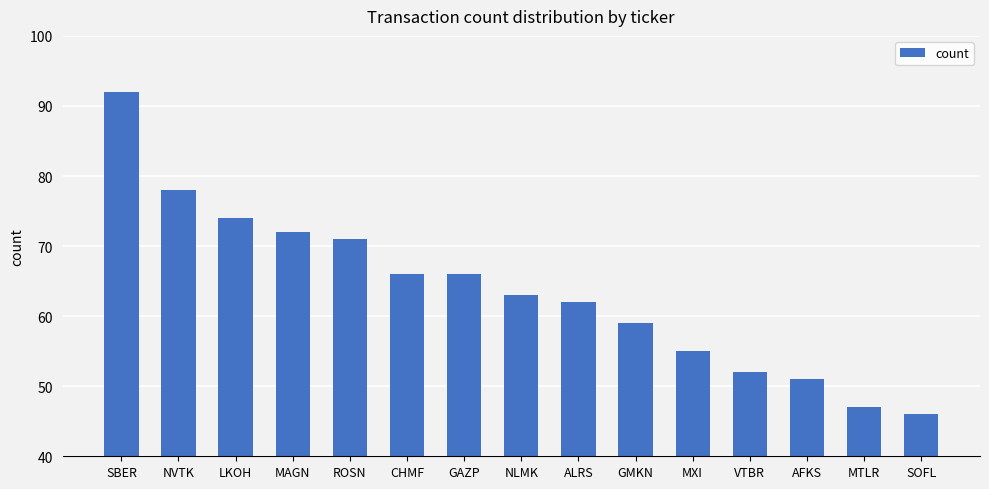

What is the approximate value at GAZP?

66